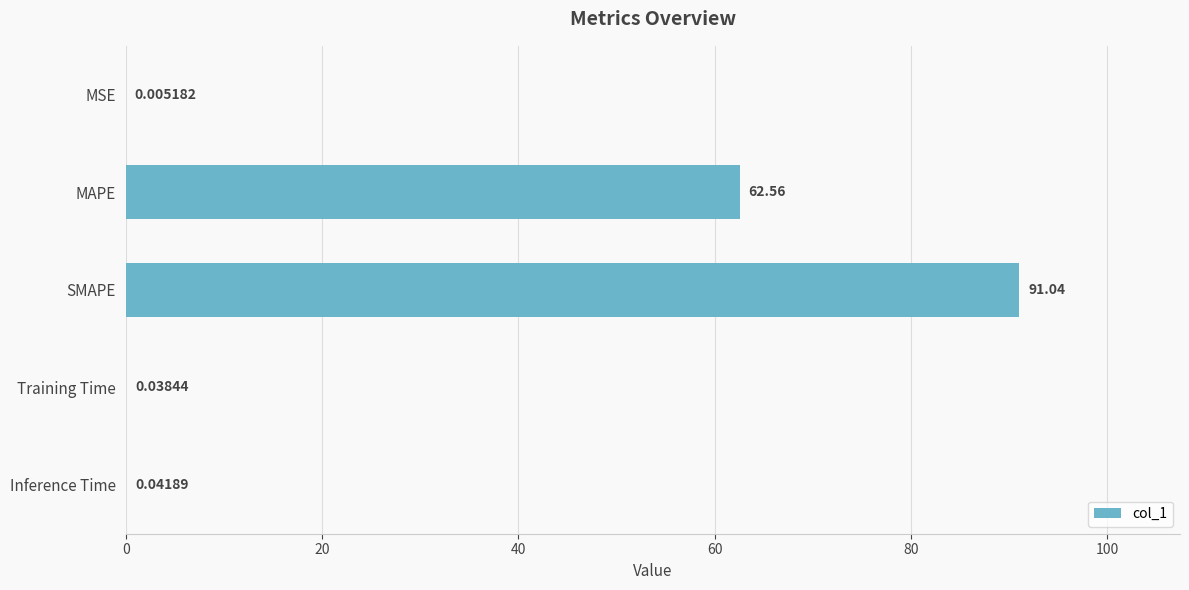

What is the maximum value shown in the chart?

91.0